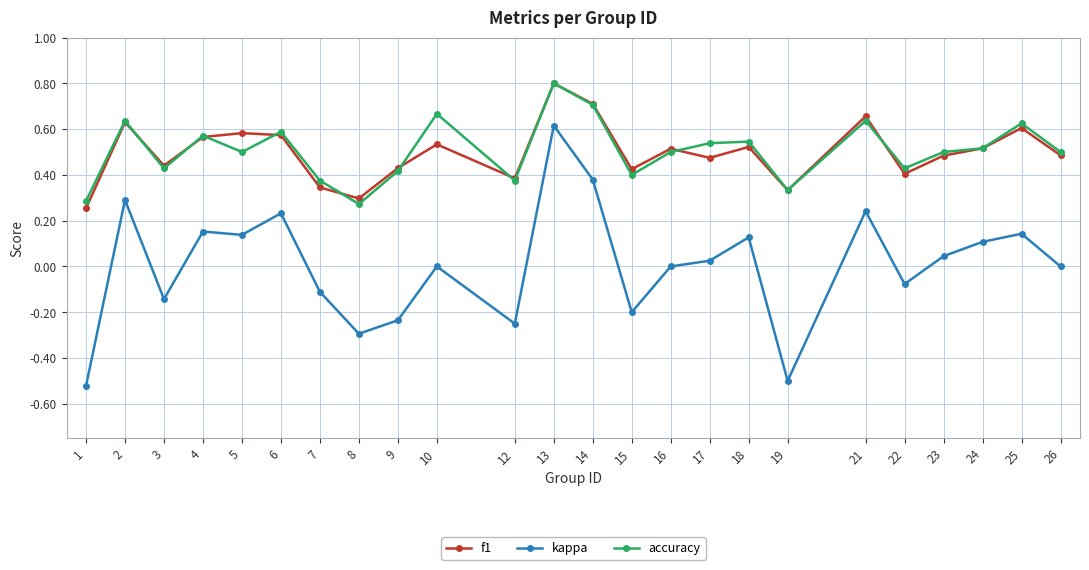

What is the sum of all accuracy values?

12.1